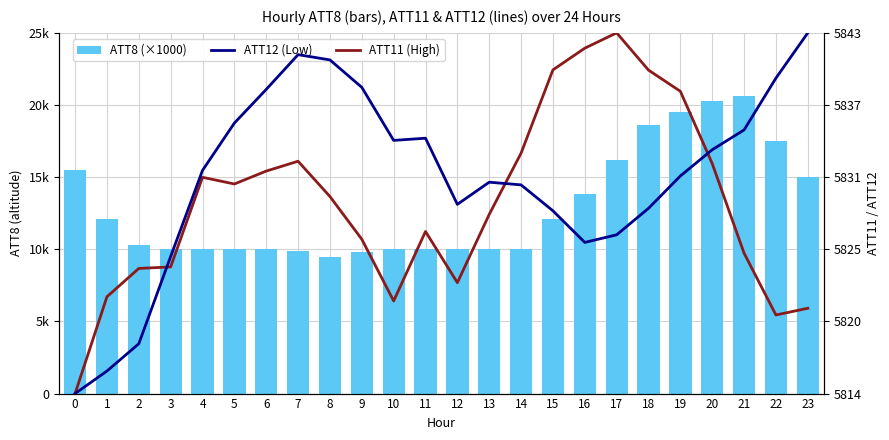

What is the average value of the ATT8 (×1000) series?

12.9